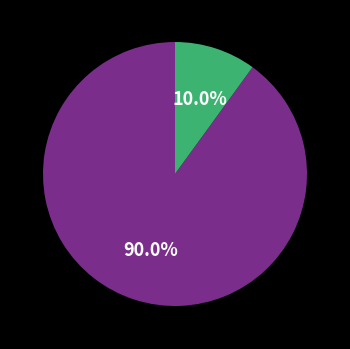

Is there a majority slice in this chart?

Yes